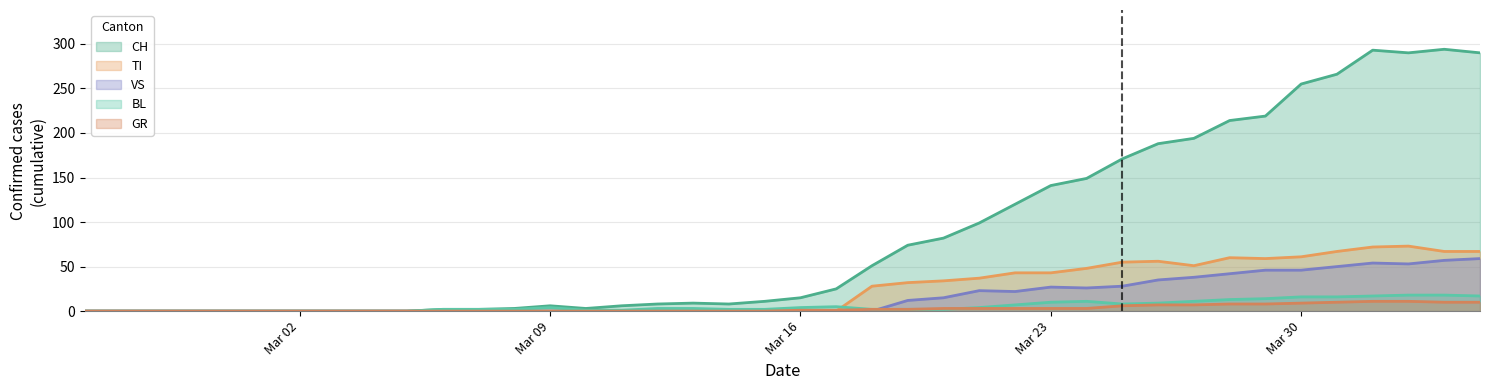

What are all the series names shown in the legend?

CH, TI, VS, BL, GR